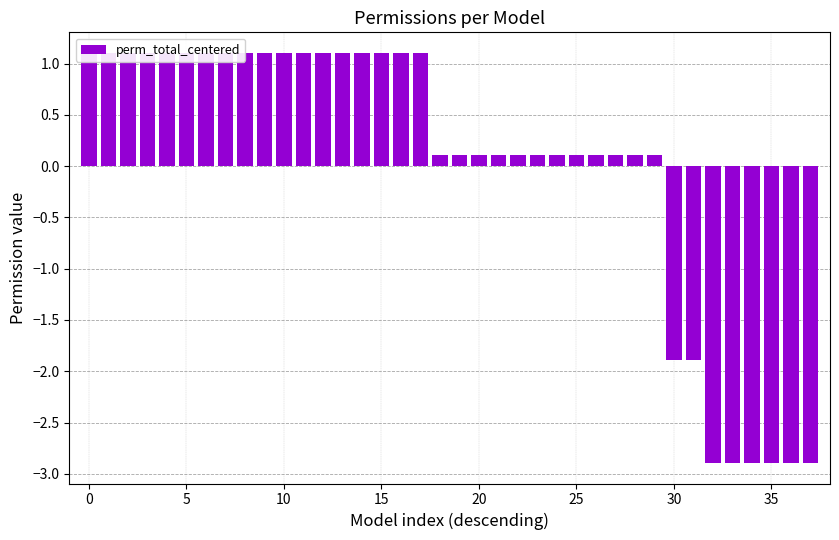

How many distinct data groups are displayed?

1